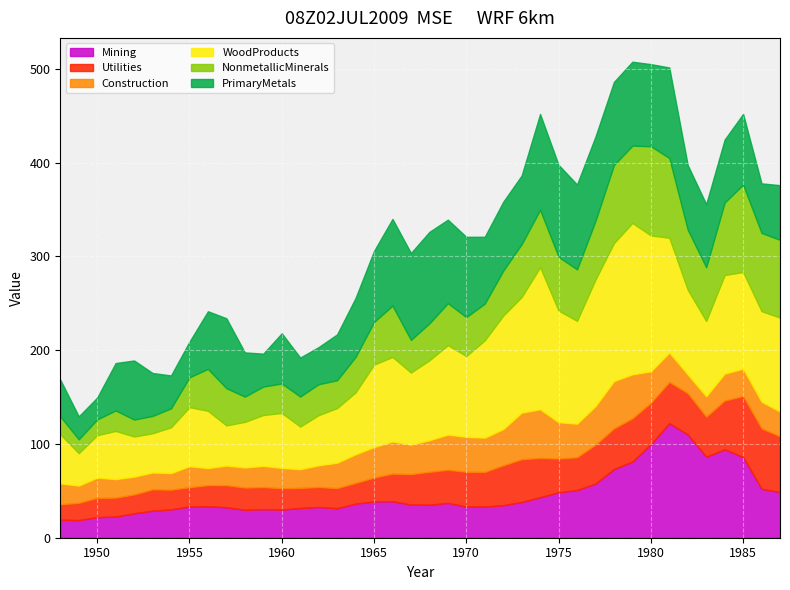

At which label does NonmetallicMinerals reach its minimum?

1949